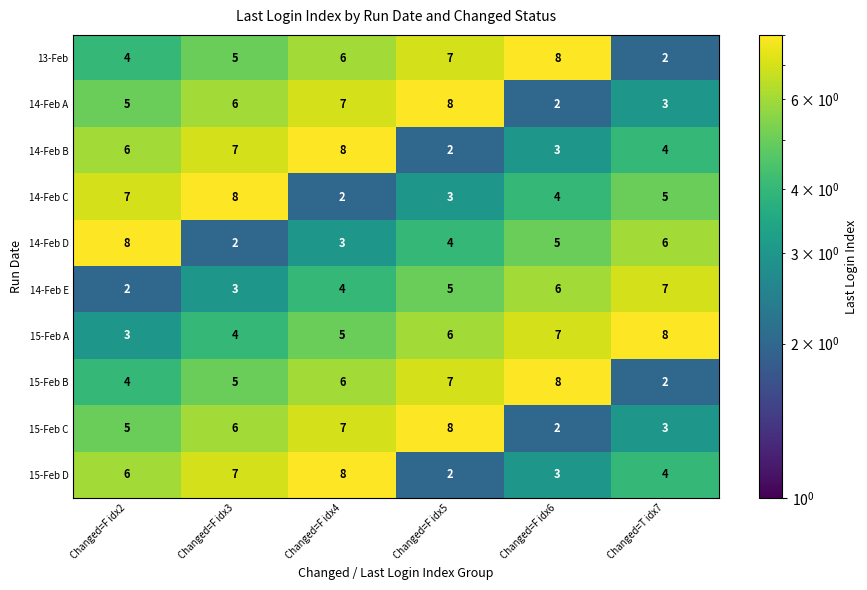

Count the 13-Feb values in the range 4 to 7.

4